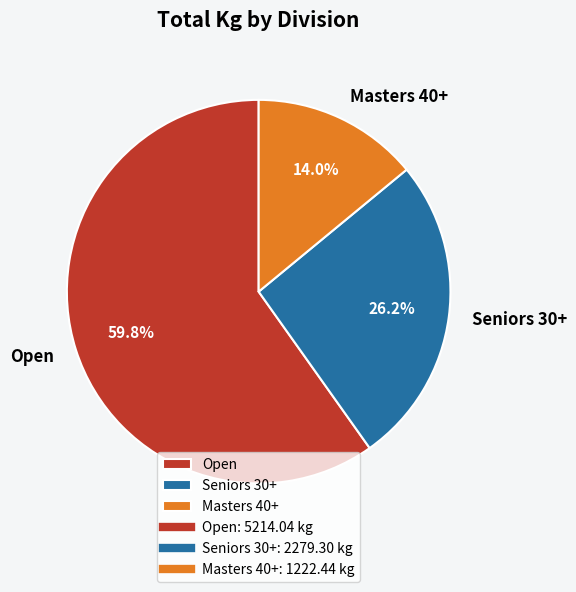

What is the largest slice in the pie chart?

Open